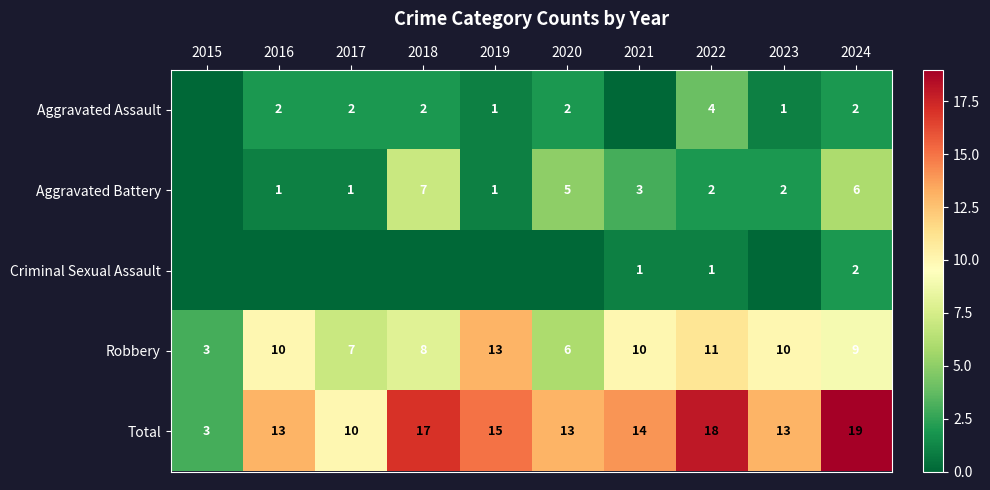

Is it true that Criminal Sexual Assault equals 1 at 2021?

True